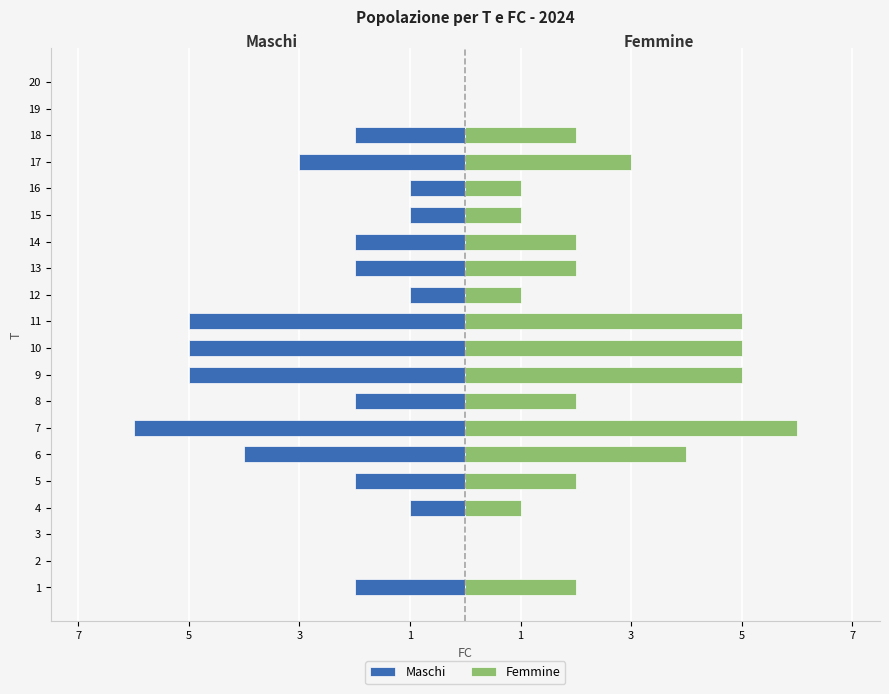

How many bars are there in each group?

2